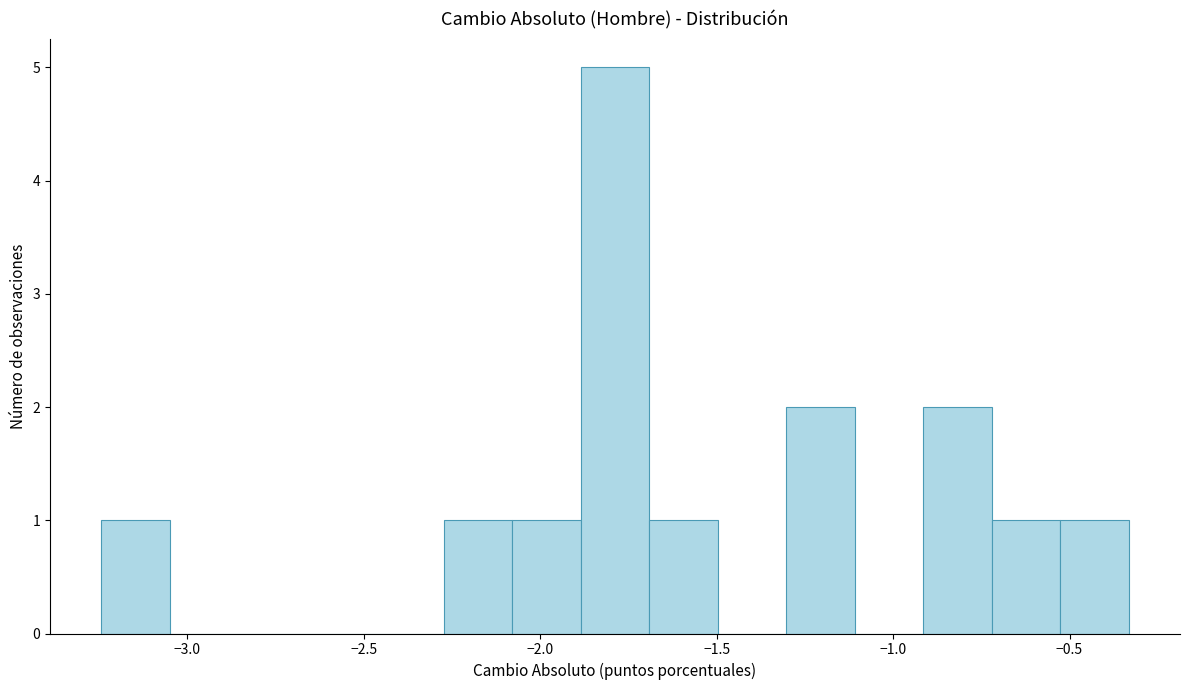

Around what value on the x-axis is the tallest bar? Give the approximate position of its centre, as read against the axis.

-1.80